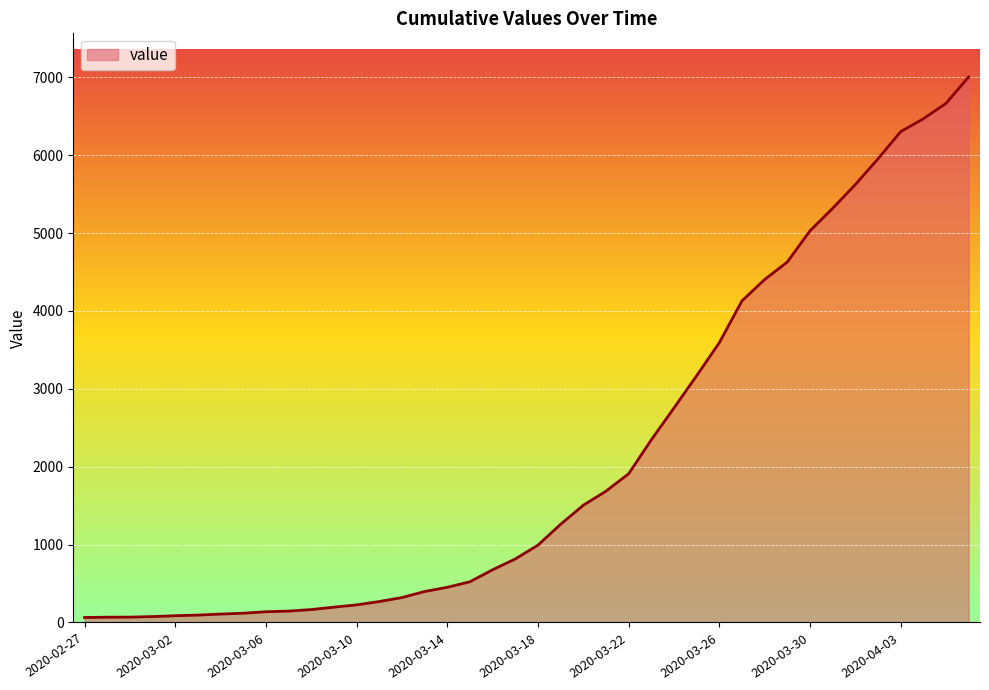

What is the difference between the maximum and minimum values?

6939